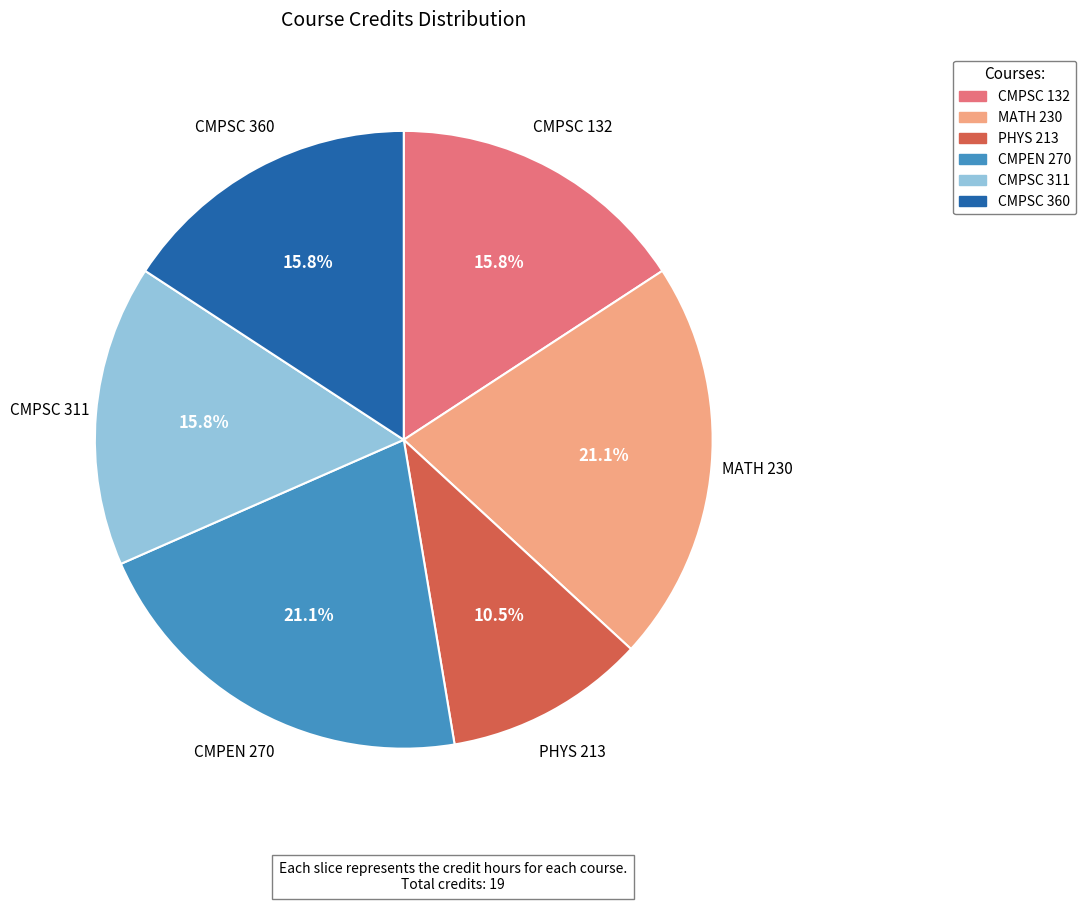

What is the smallest slice in the pie chart?

PHYS 213